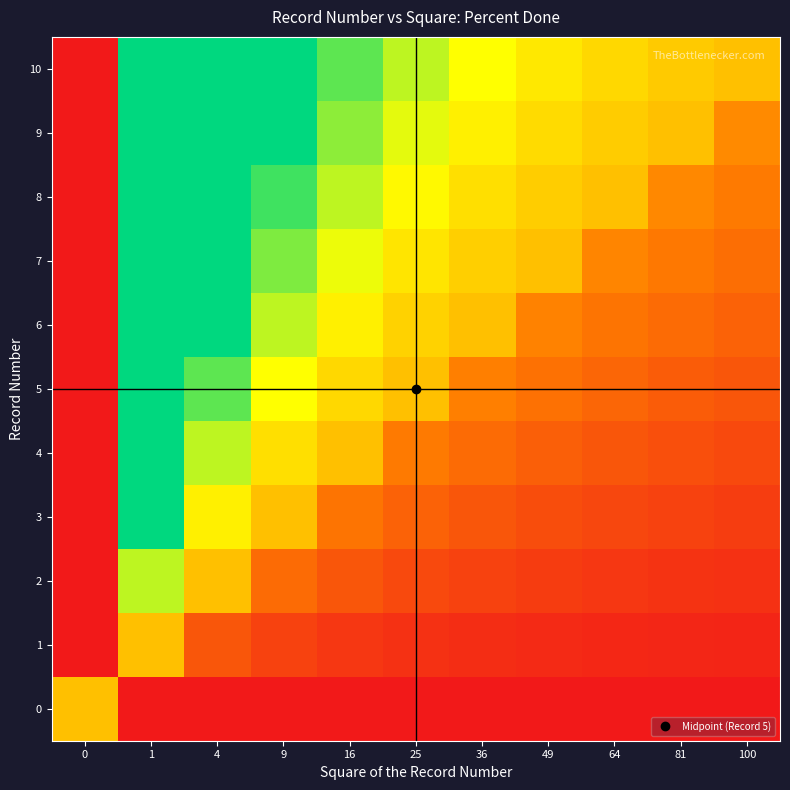

Rank the series by their maximum value, from highest to lowest.

4, 5, 6, 7, 8, 9, 10, 3, 2, 0, 1